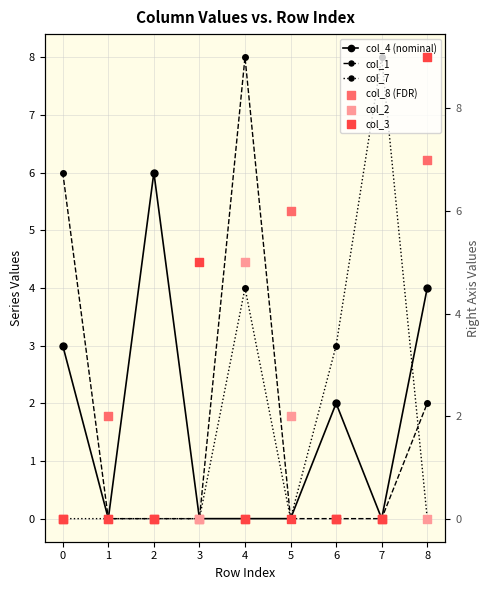

Is the value of col_7 at 3 greater than the value of col_2 at 7?

No